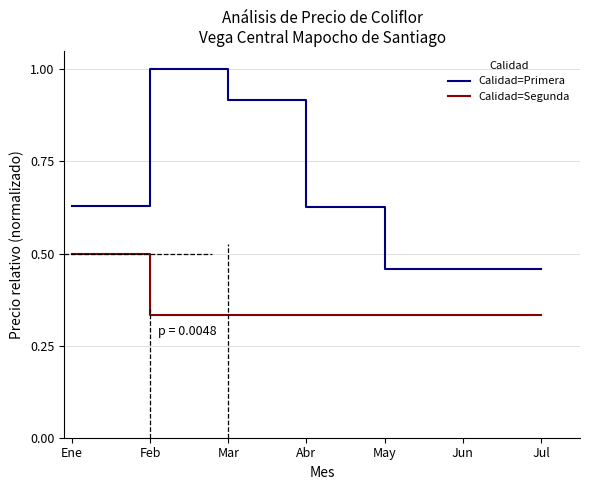

Which series has the largest total across all categories?

Calidad=Primera